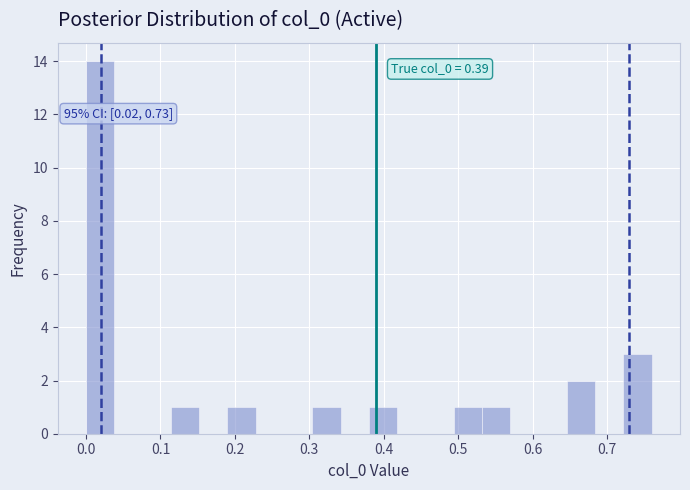

Read against the x-axis, roughly where is the centre of the tallest bar?

0.02